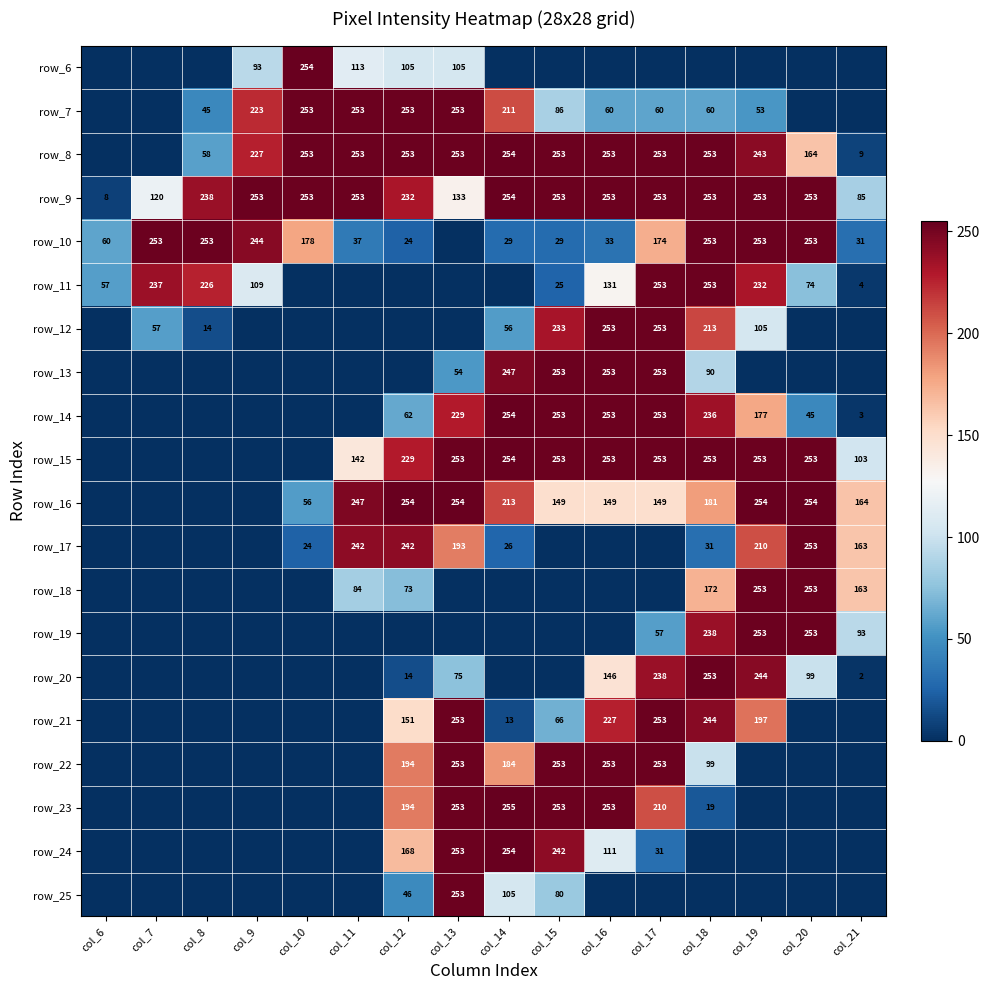

True or false: row_17 has a value of 210 at col_19.

True